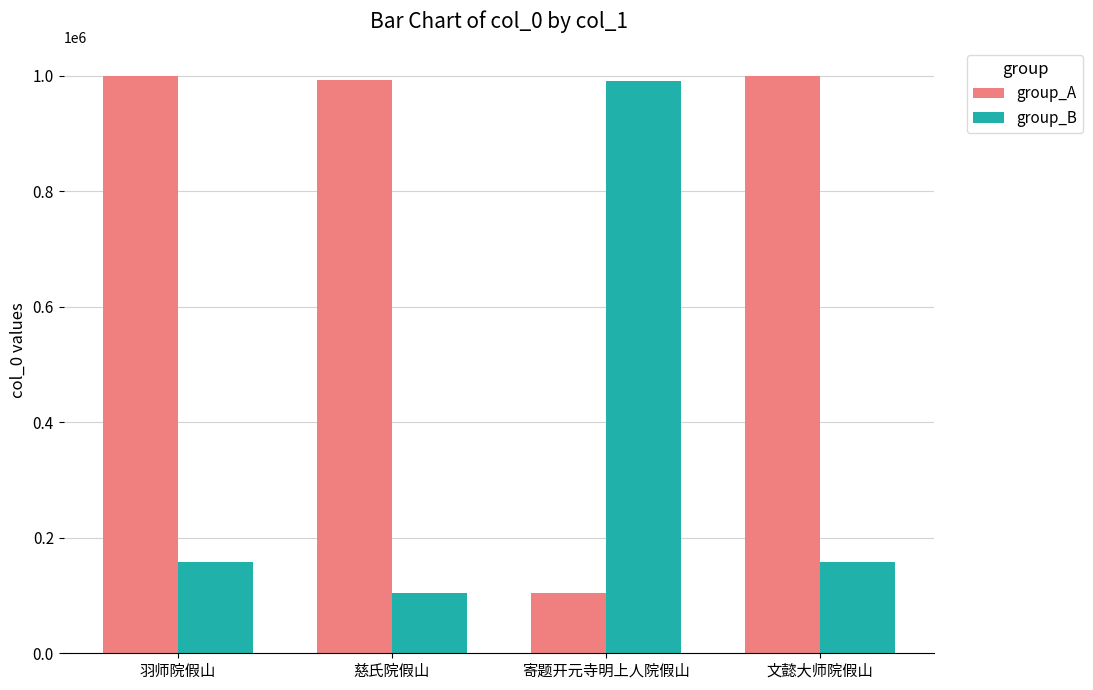

What are all the series names shown in the legend?

group_A, group_B